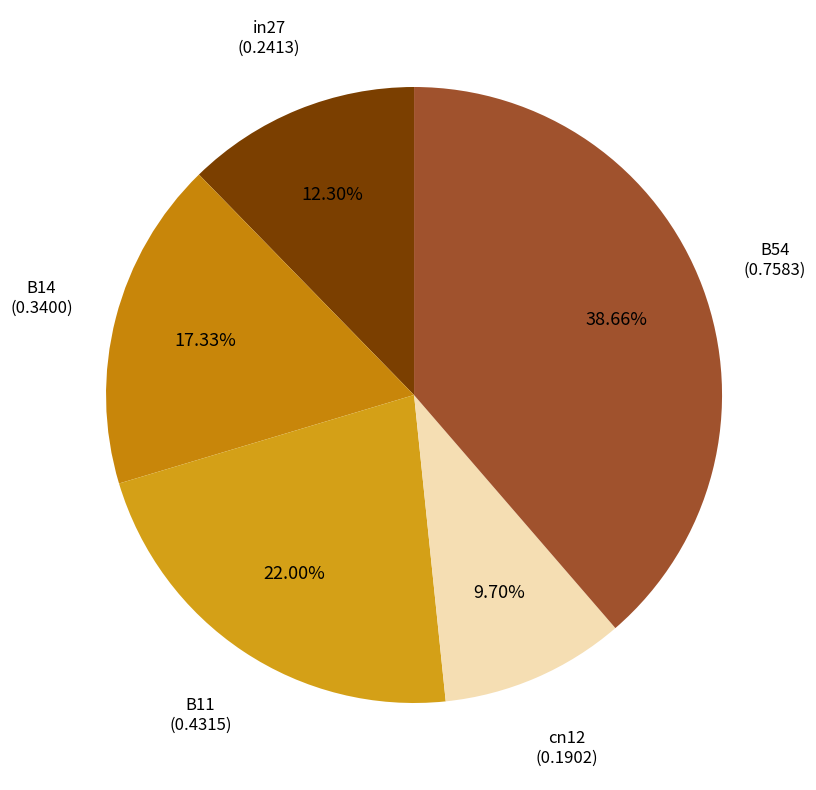

What percentage is the B14 slice, to the nearest percent?

17%